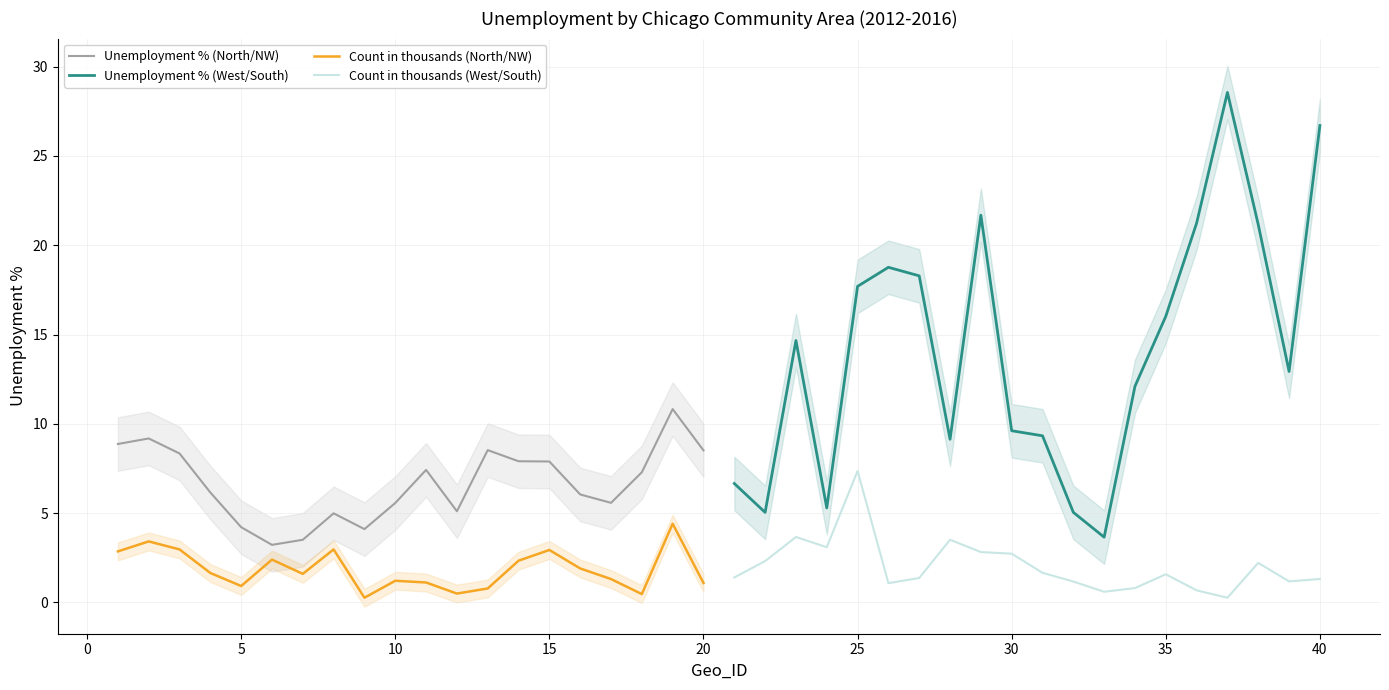

What is the highest value of the Count in thousands (North/NW) series?

4.4